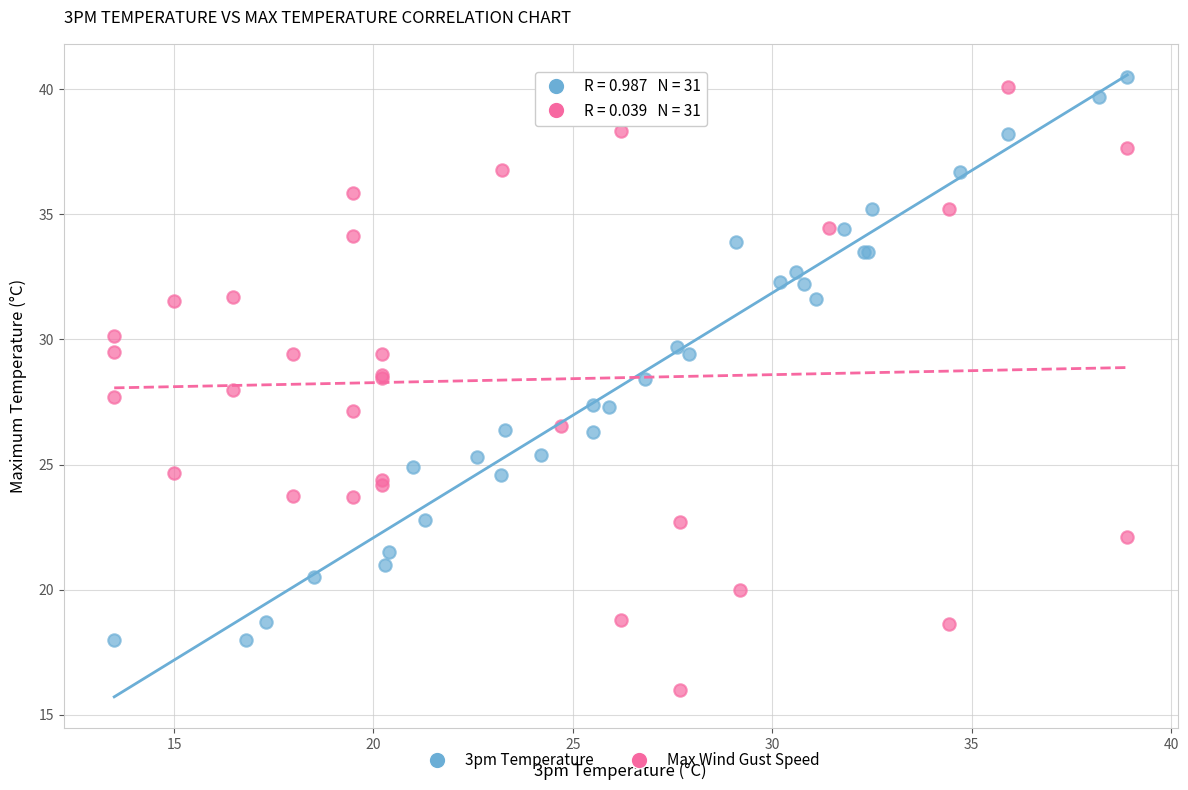

Which series contains the lowest Y value?

Max Wind Gust Speed